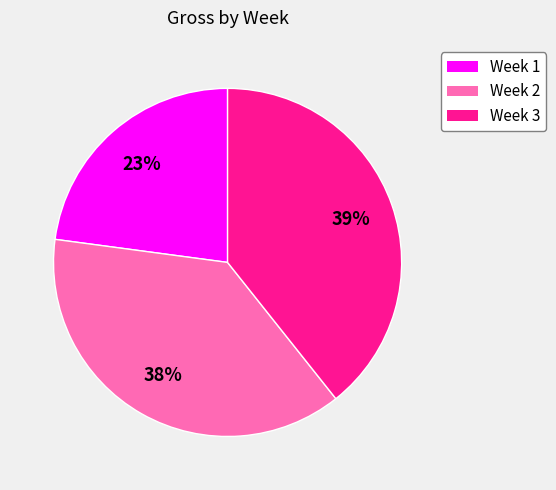

To the nearest percent, what percentage of the pie is Week 2?

38%